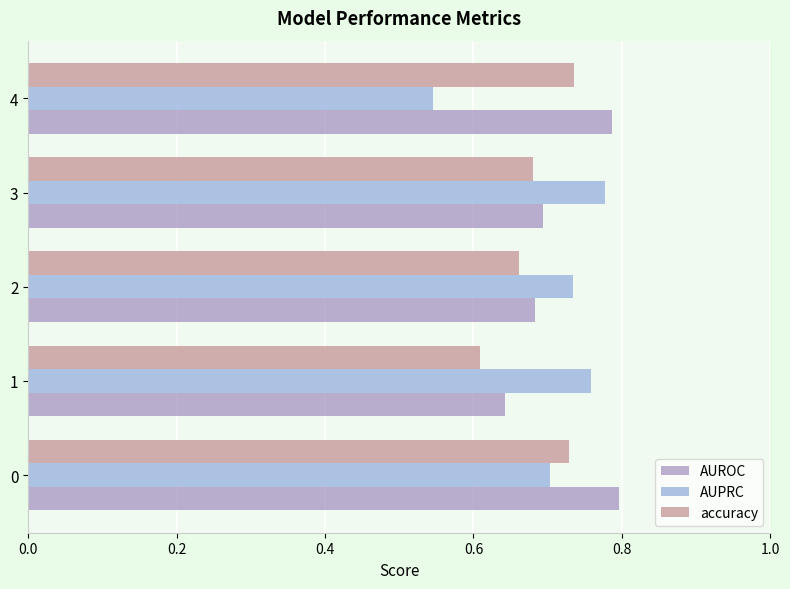

What is the sum of all accuracy values?

3.4